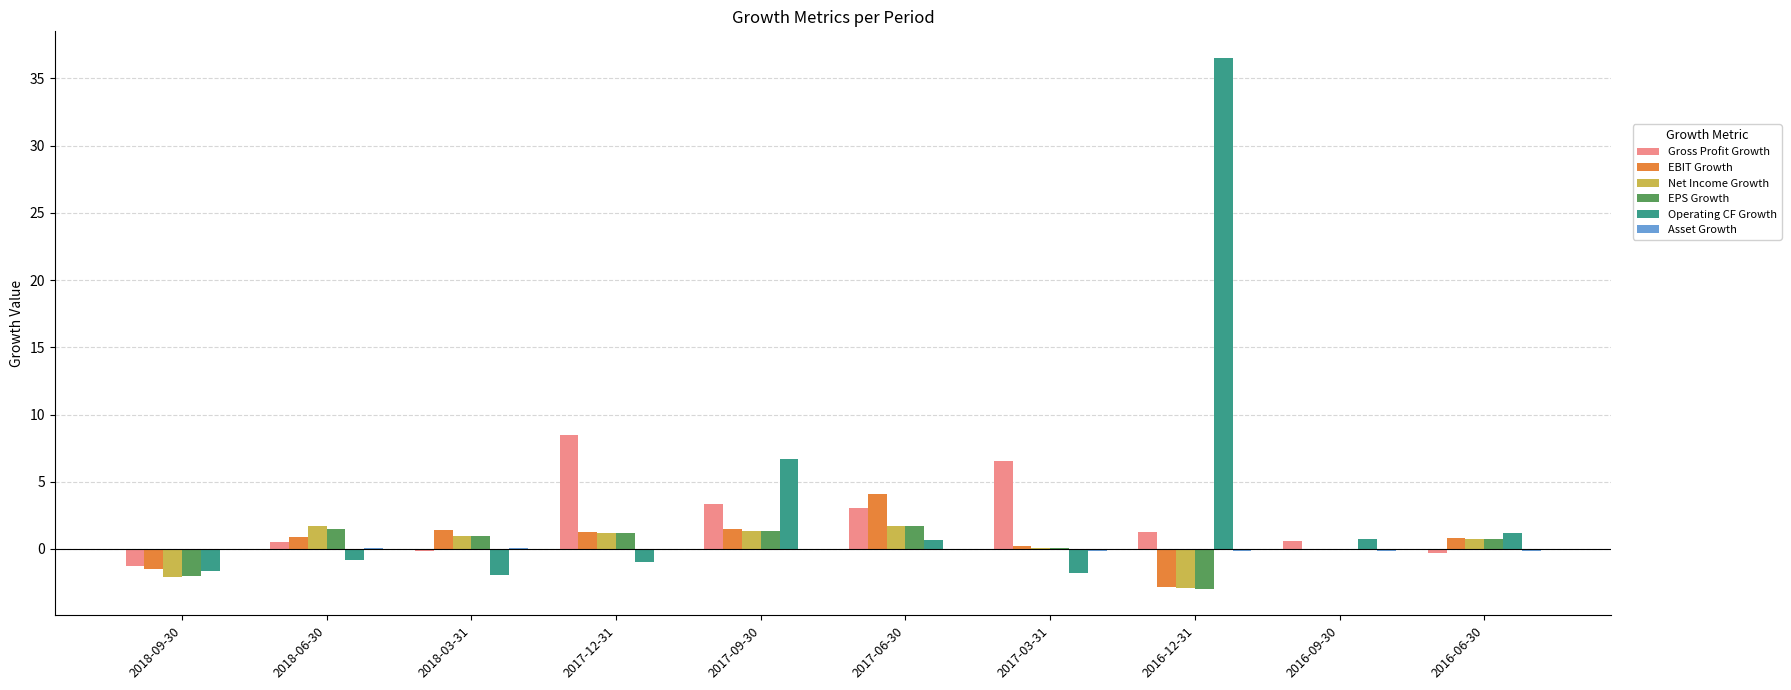

At which category is the sum across all series the highest?

2016-12-31